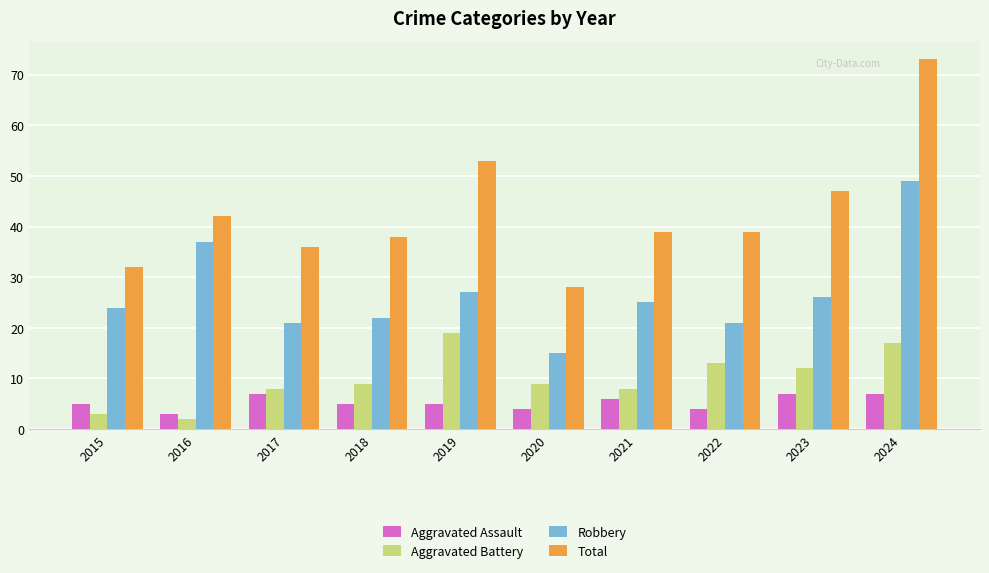

How many distinct data groups are displayed?

4